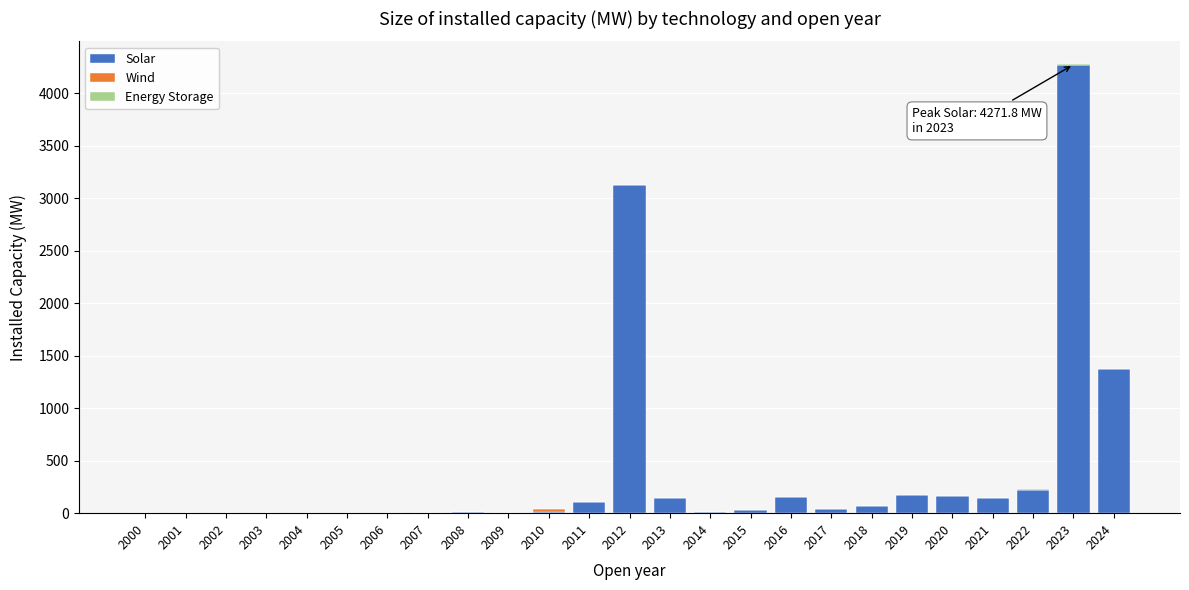

The Solar series shows 1879.4 at 2006. True or false?

False